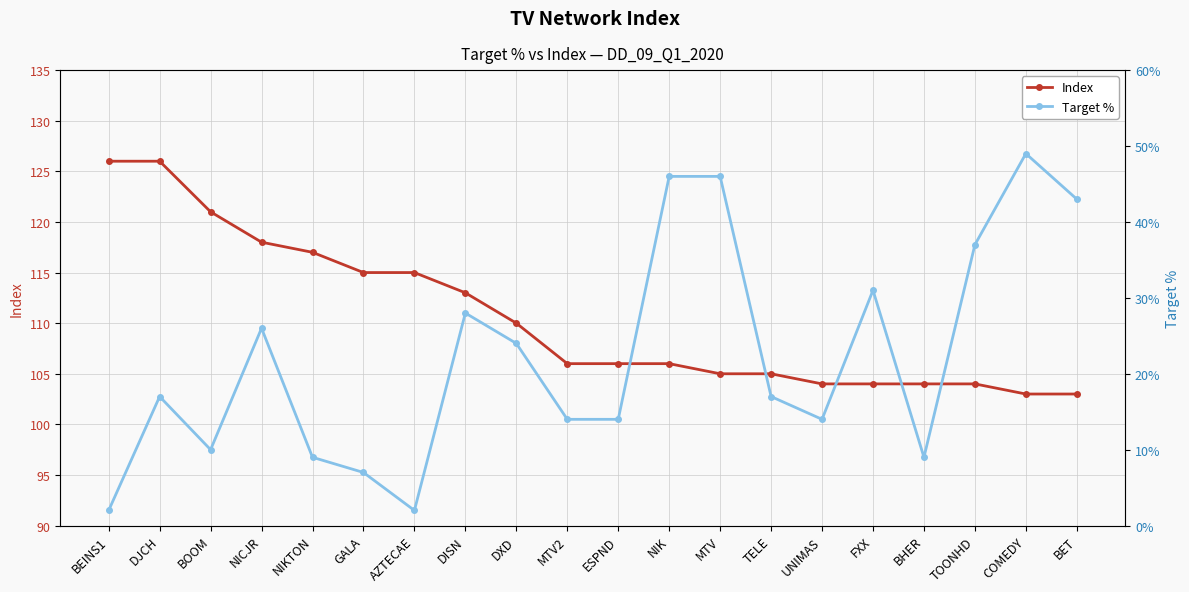

Rank the series at NIK from lowest to highest value.

Target %, Index